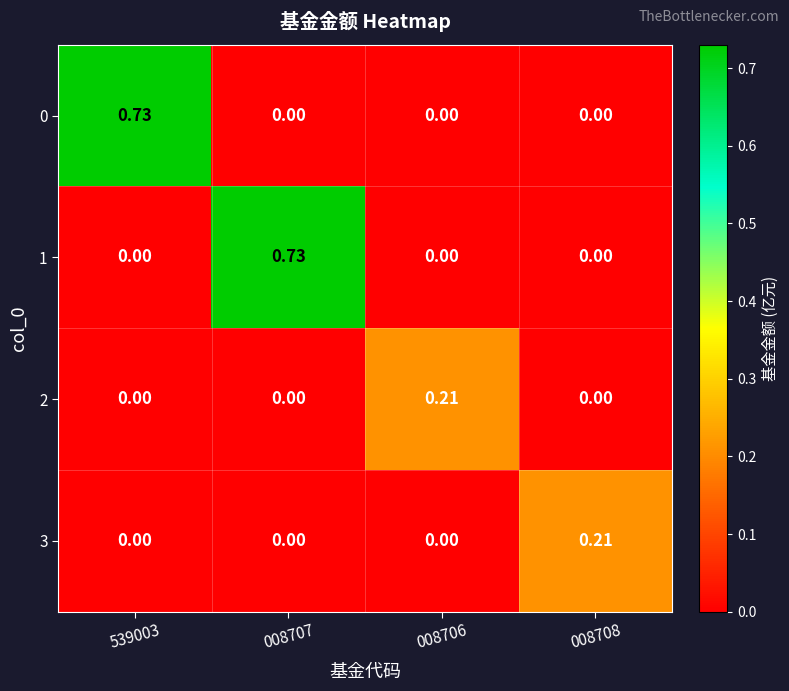

Is the value of 1 at 008707 greater than the value of 0 at 008708?

Yes